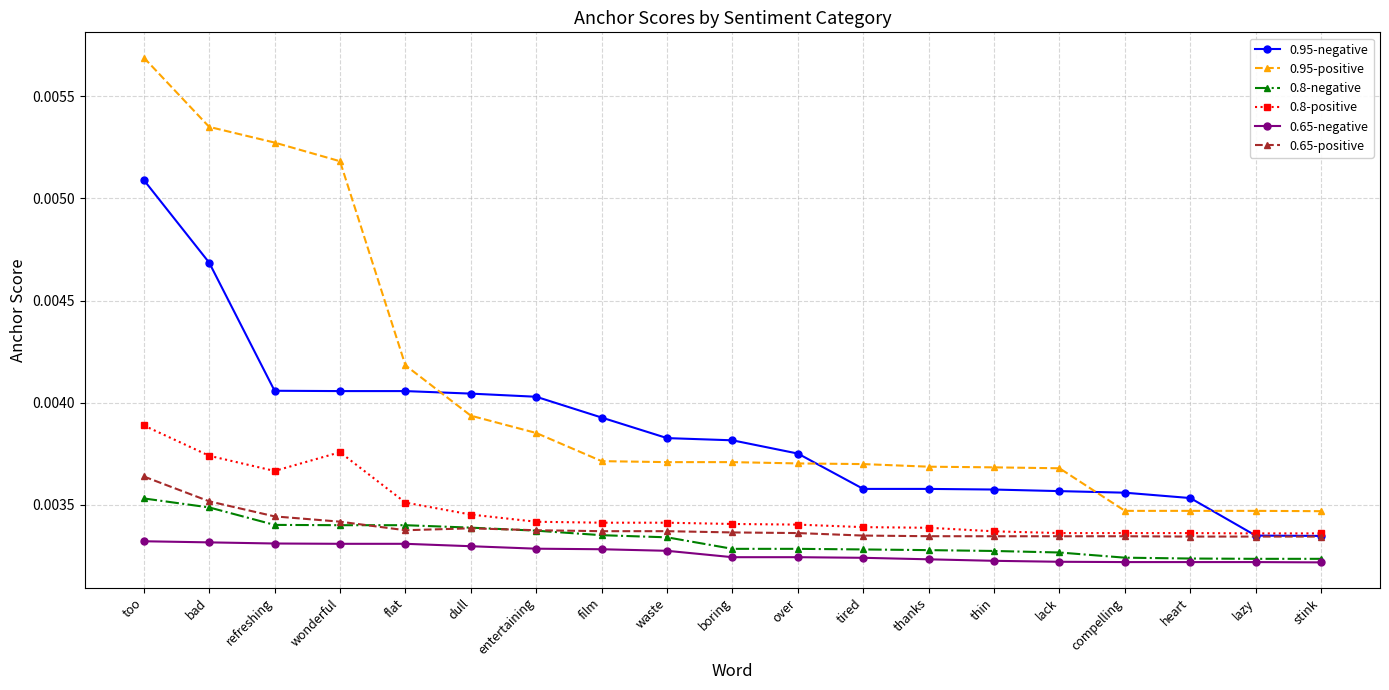

True or false: 0.8-negative and 0.95-positive cross at least once.

False